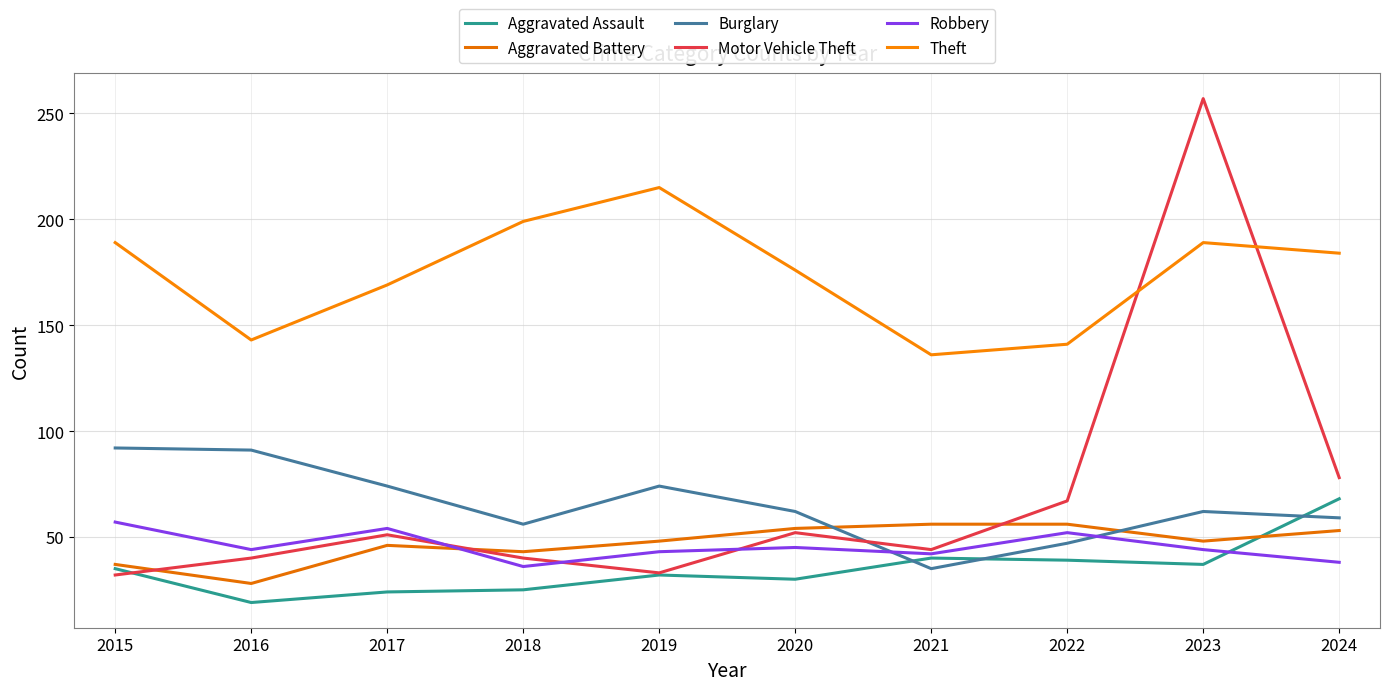

Where is Aggravated Assault nearest to the value 43?

2021